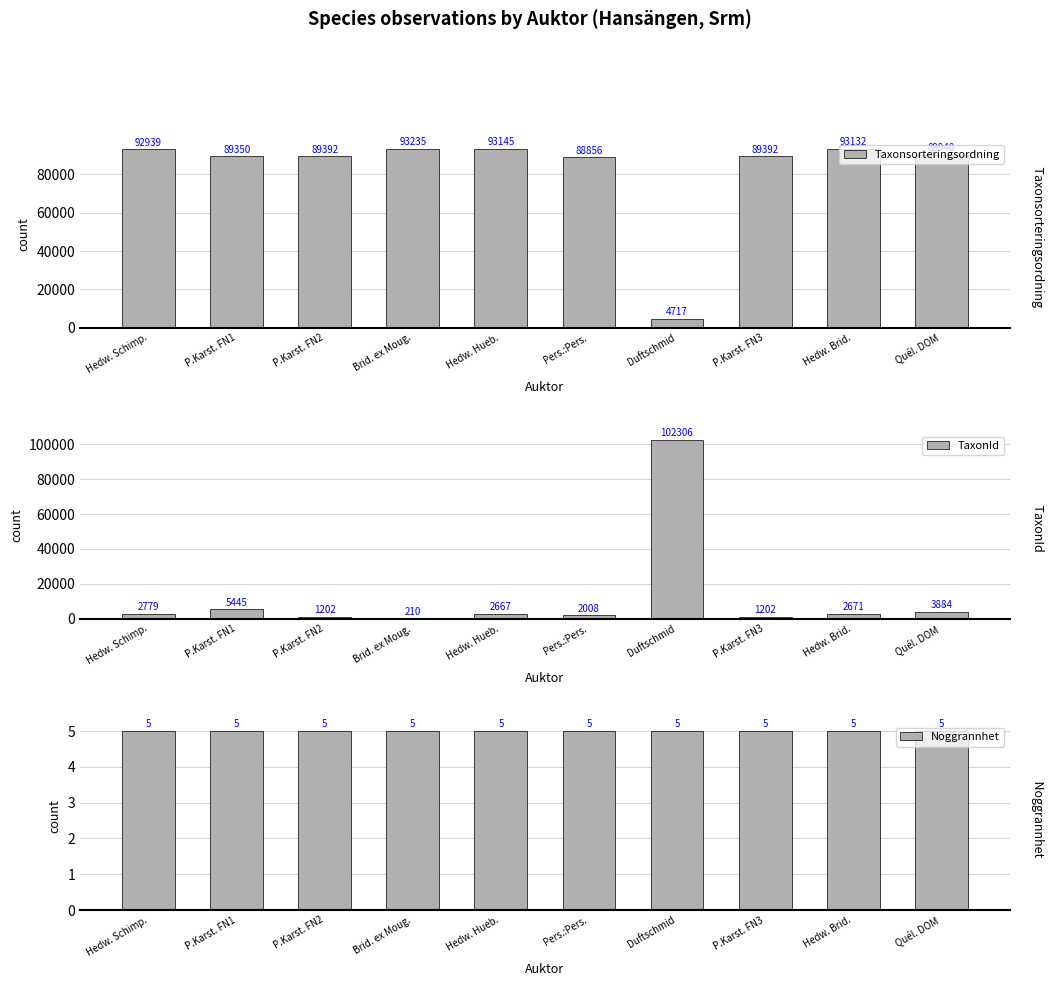

What is the minimum value for Taxonsorteringsordning?

4717